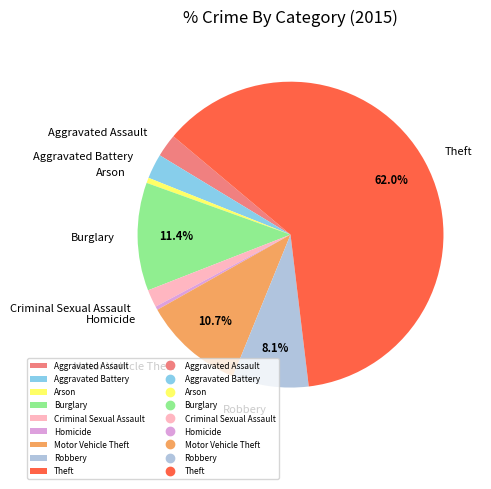

Which slice is the largest?

Theft